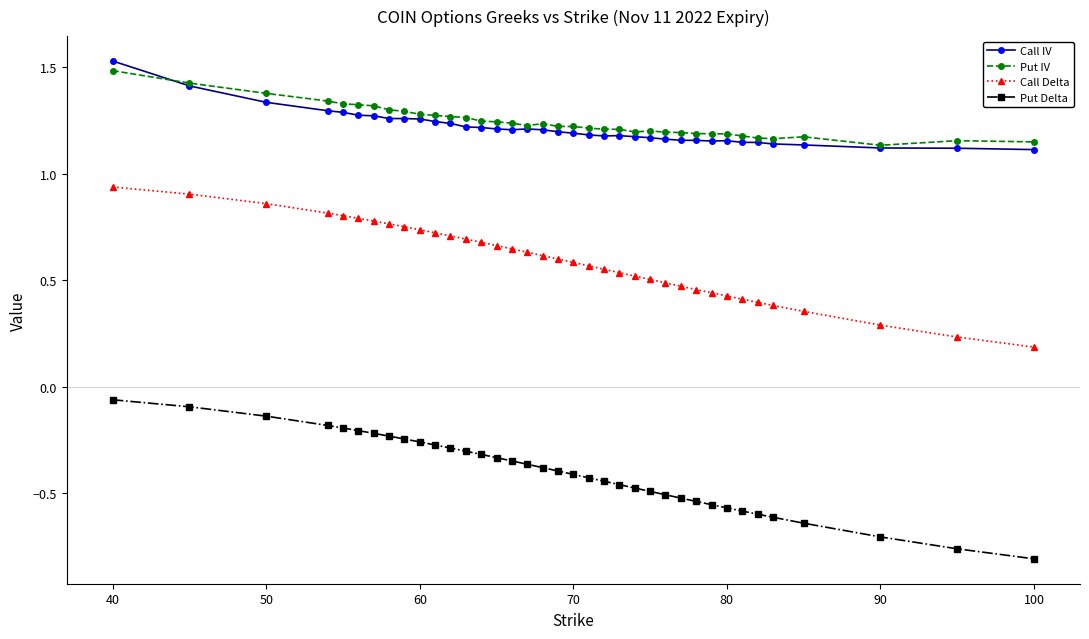

Does the chart have visible grid lines?

No